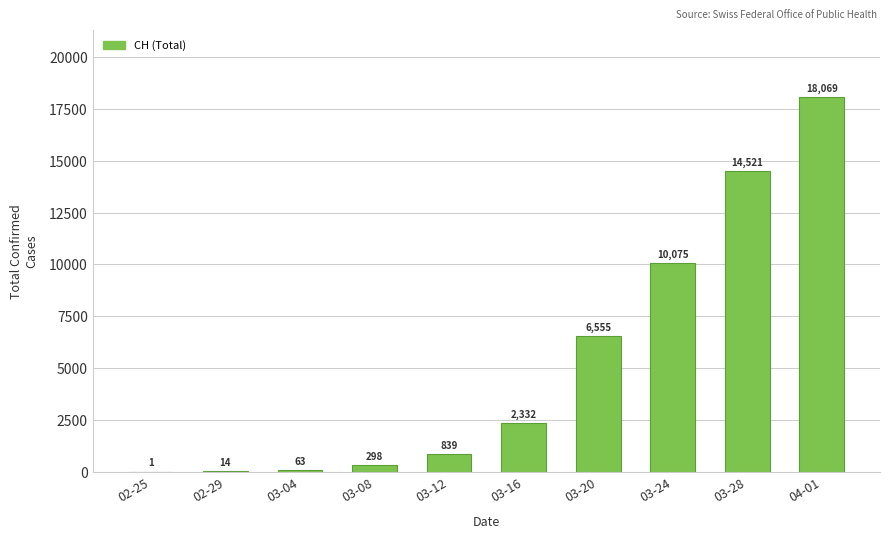

Reading left to right, list all the values displayed in this chart.

1	14	63	298	839	2332	6555	10075	14521	18069